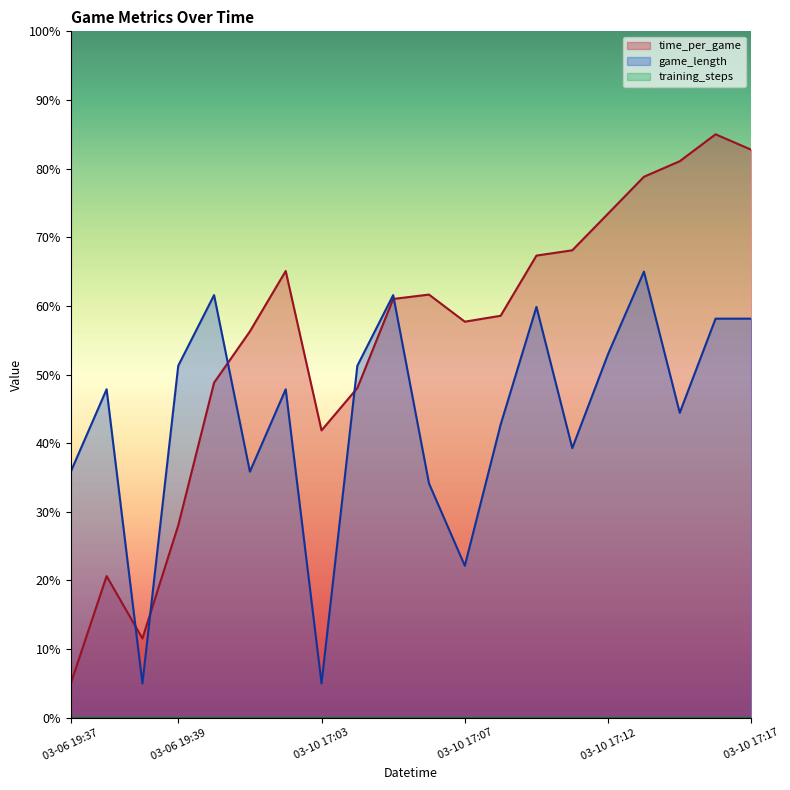

What is the label of the 7th point from the left?

2024-03-10 17:03:10